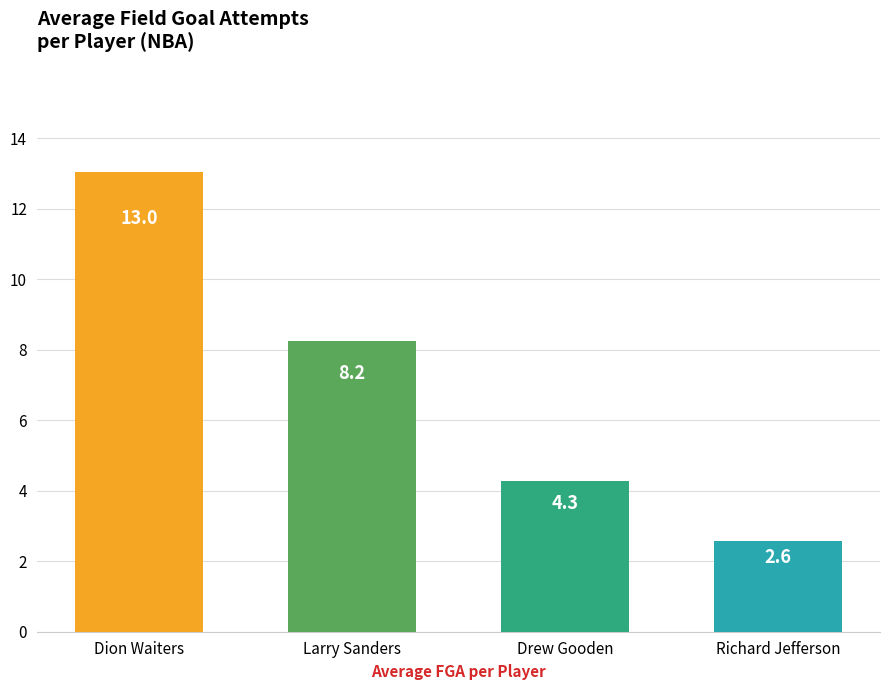

What is the smallest value displayed?

2.6